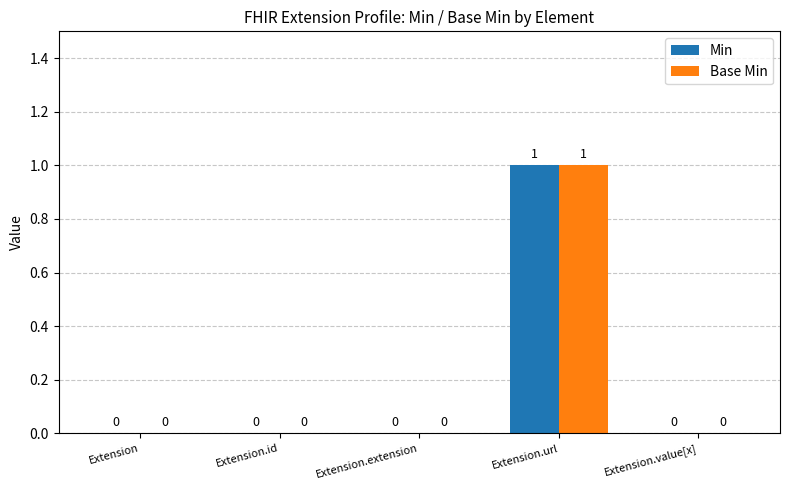

Does the chart contain stacked bars?

No